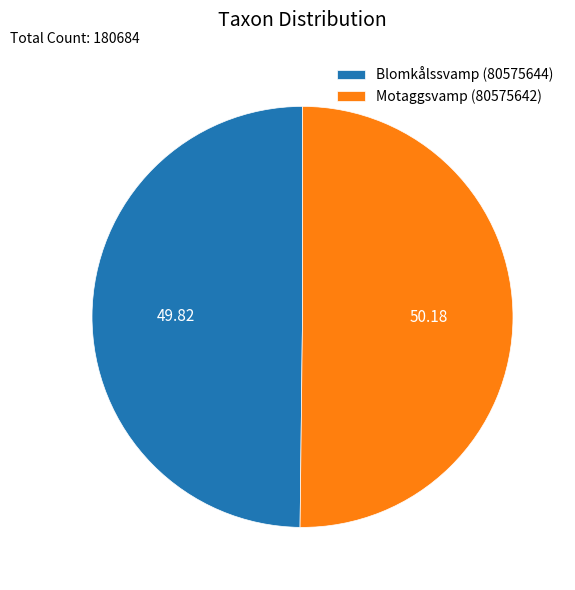

What is the ratio of the value at Motaggsvamp (80575642) to the value at Blomkålssvamp (80575644)?

1.0